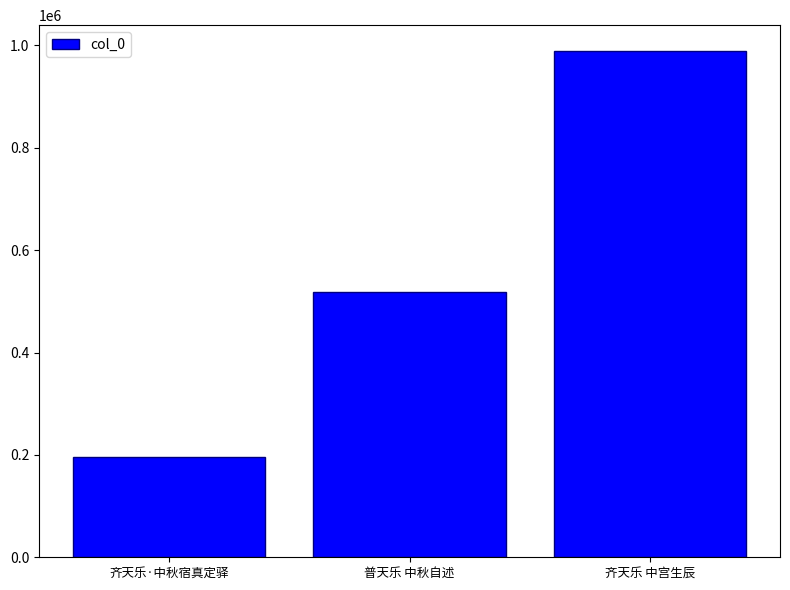

What is the maximum value shown in the chart?

989902